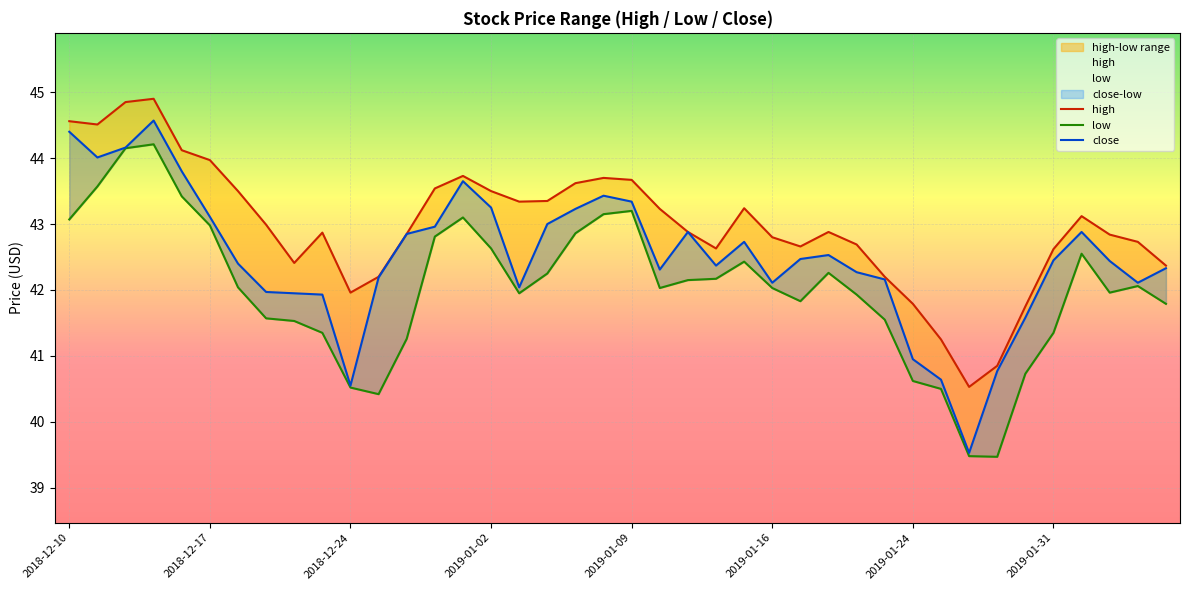

What position from the left is 18?

19